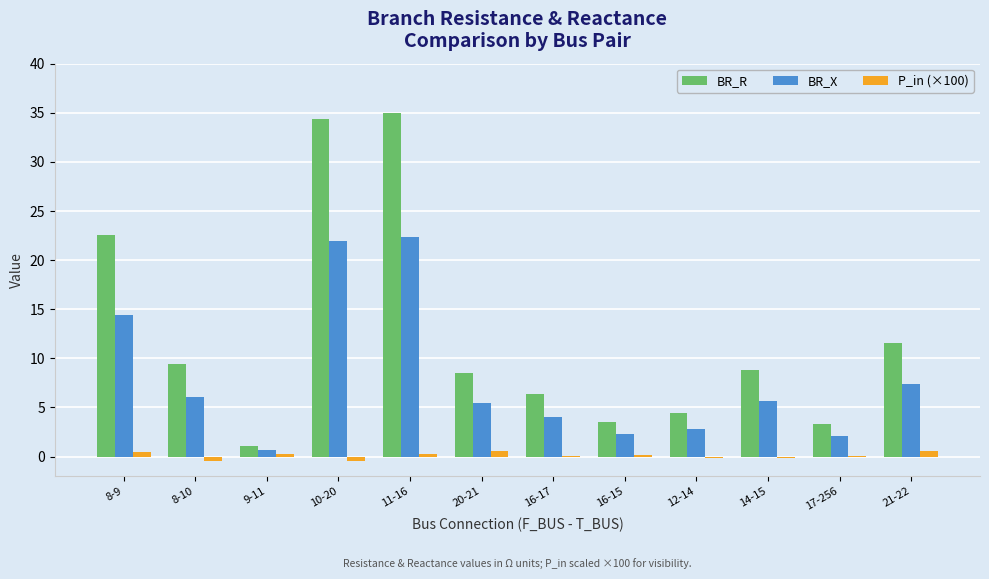

What is the approximate value of P_in (×100) at 11-16?

0.2